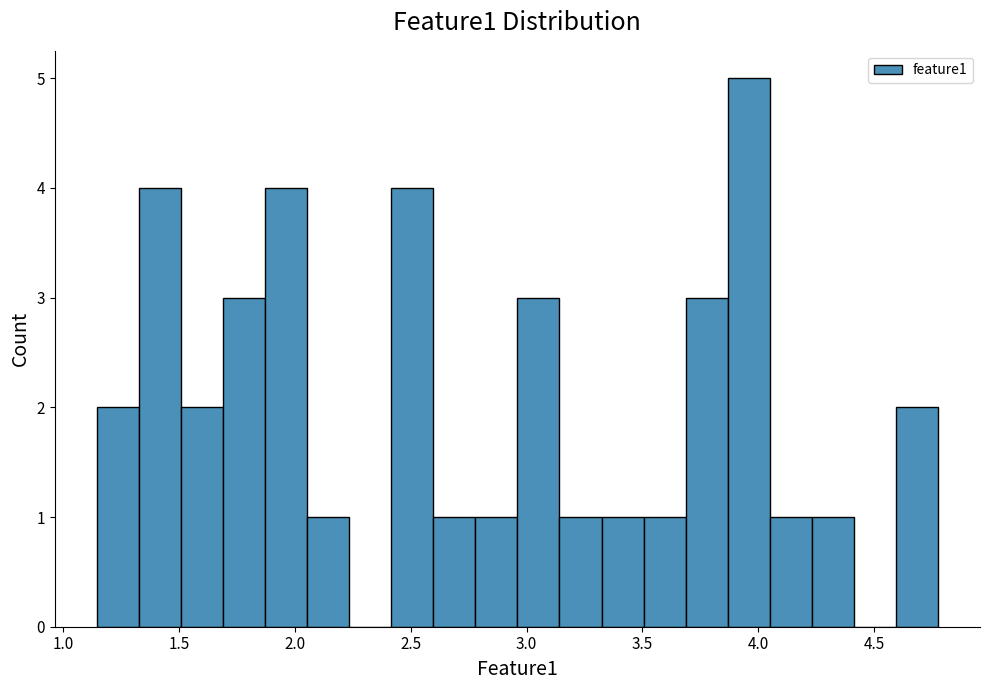

Read against the x-axis, roughly where is the centre of the tallest bar?

3.95